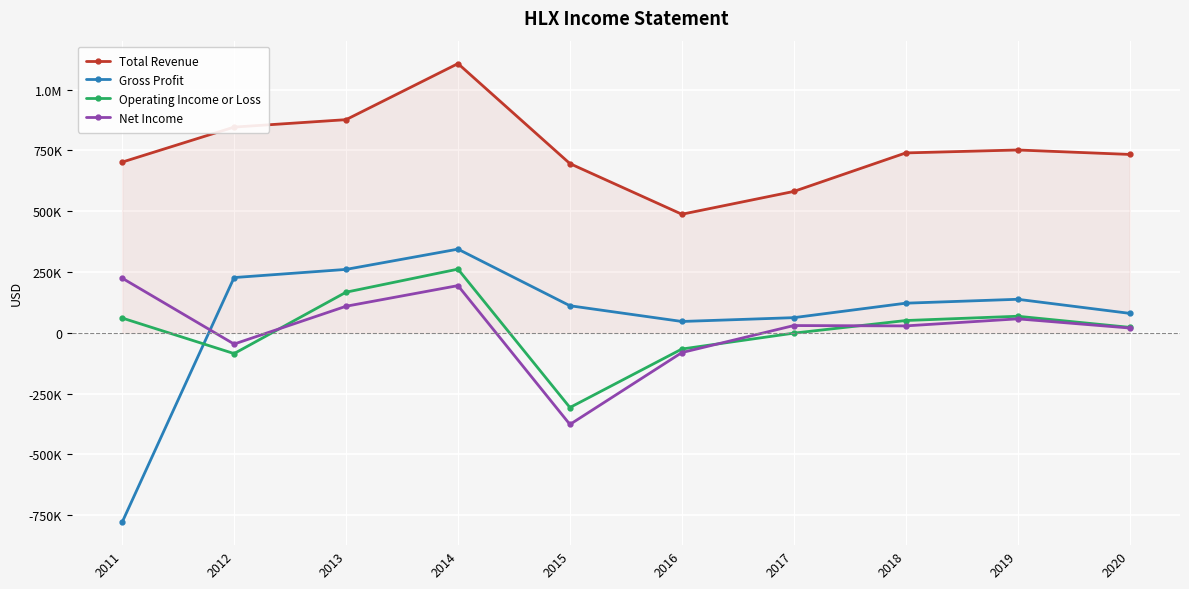

At which category is the sum across all series the highest?

2014